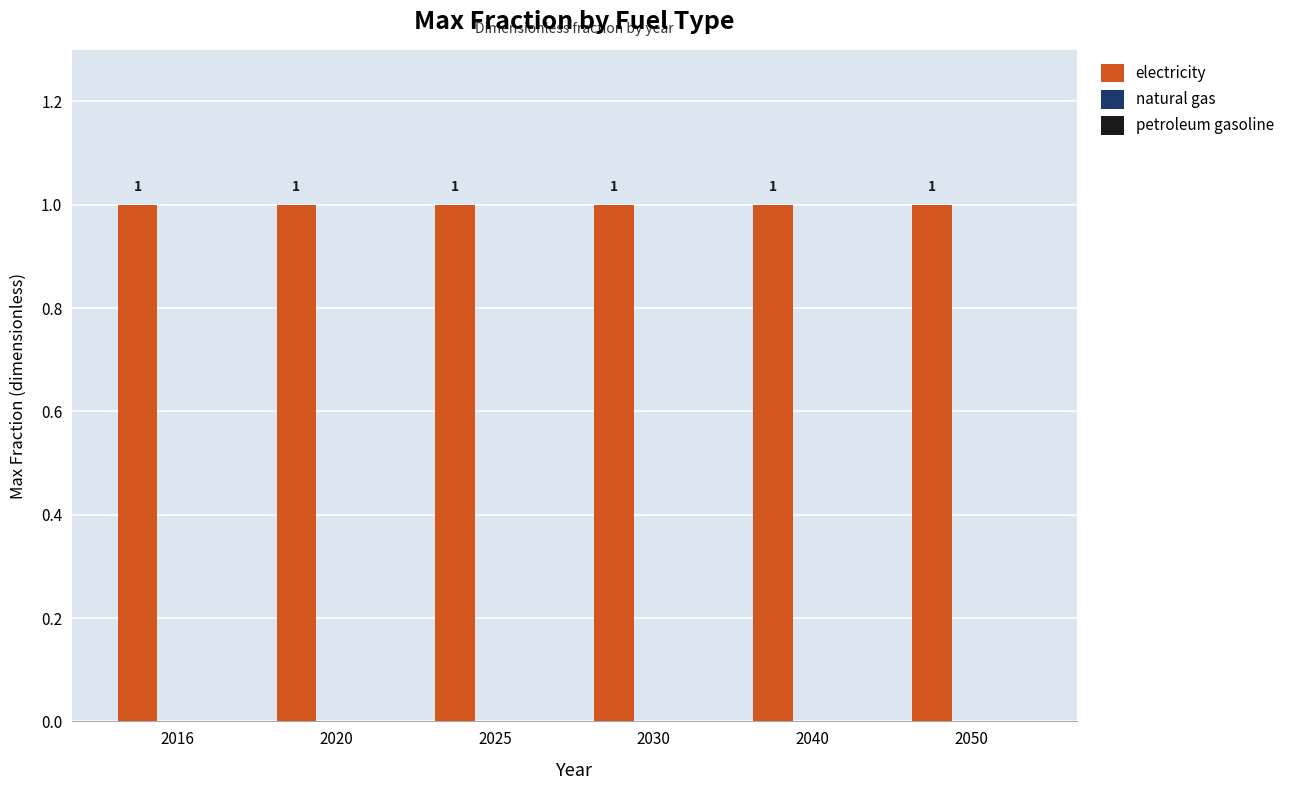

At how many categories does at least one series exceed 0?

6